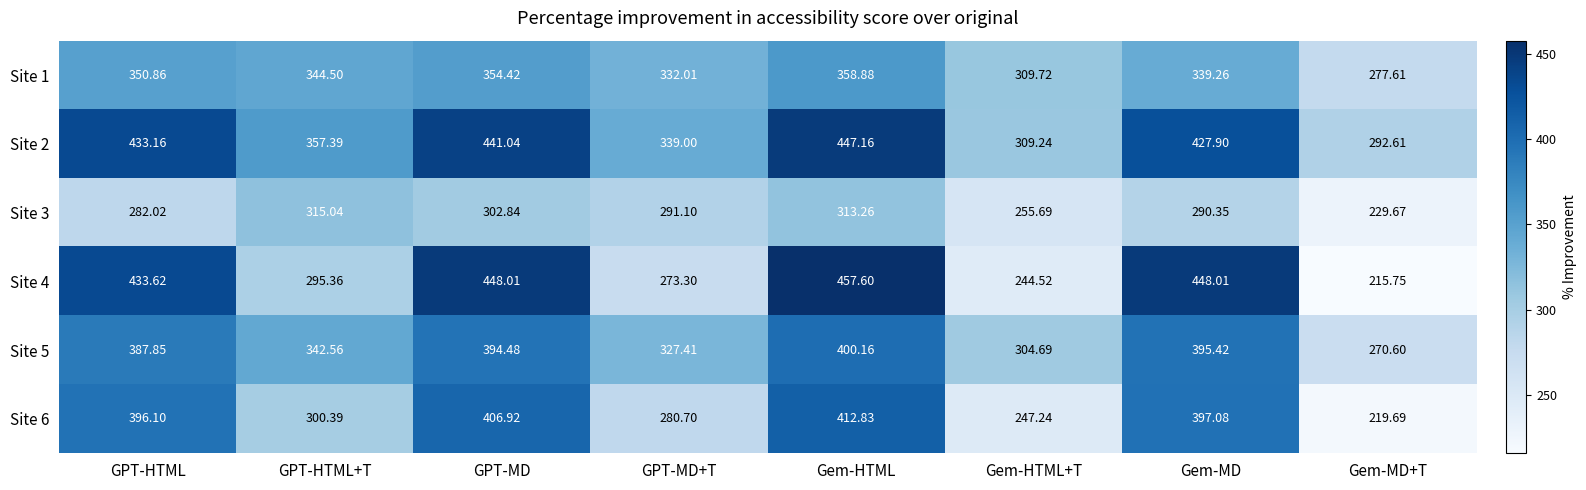

At which category does the chart reach its peak across all series?

Gem-HTML